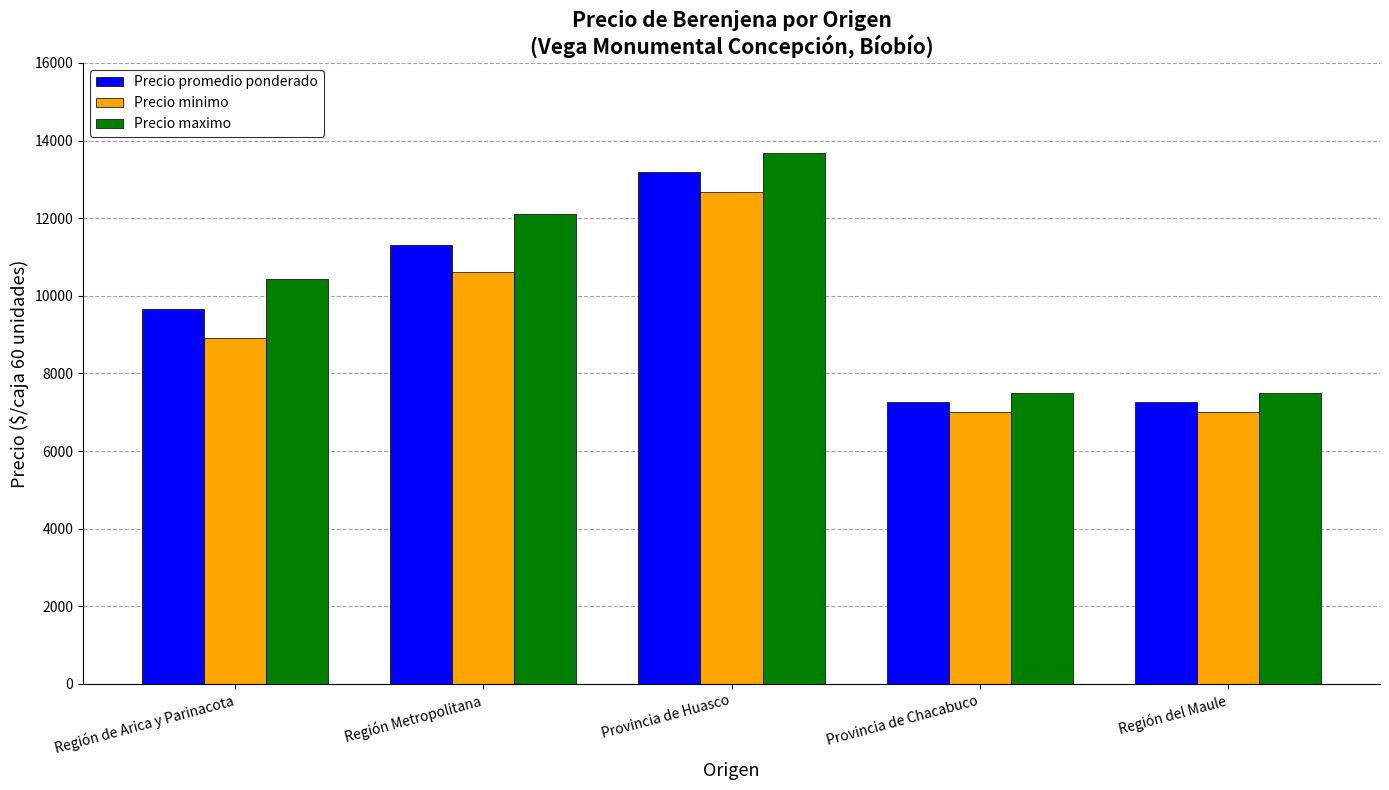

Rank the series by their average value, from lowest to highest.

Precio minimo, Precio promedio ponderado, Precio maximo